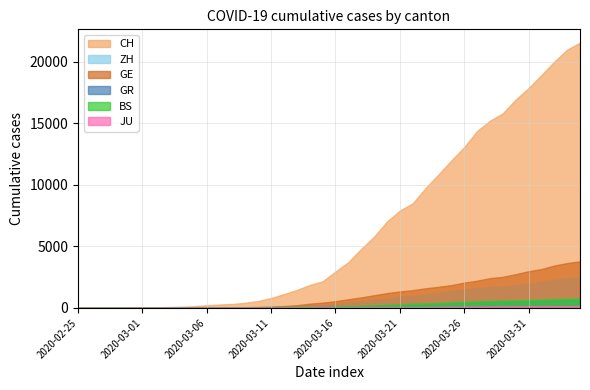

How many positive values does the ZH series have?

38